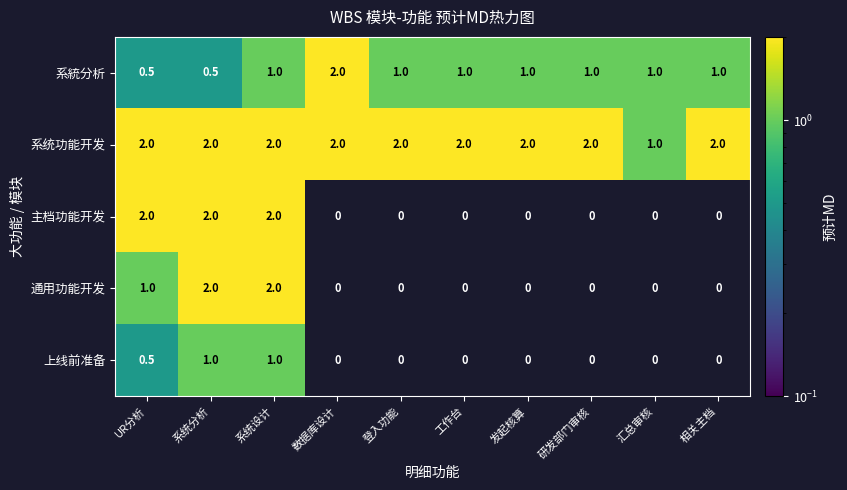

What is the maximum value for 系统功能开发?

2.0